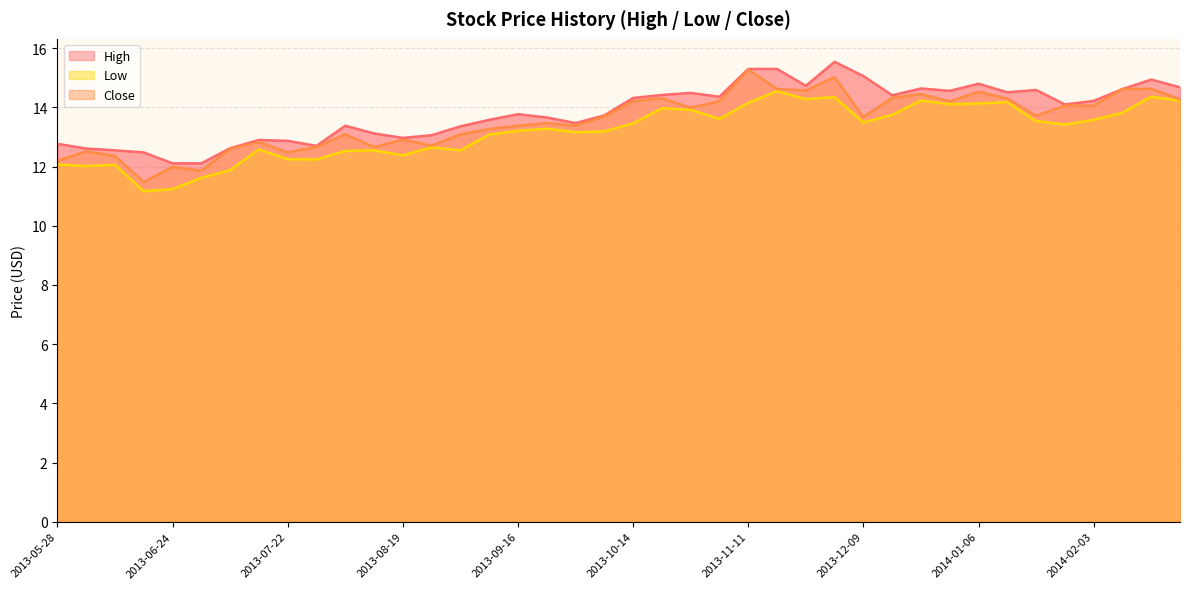

Rank the series by their maximum value, from highest to lowest.

High, Close, Low